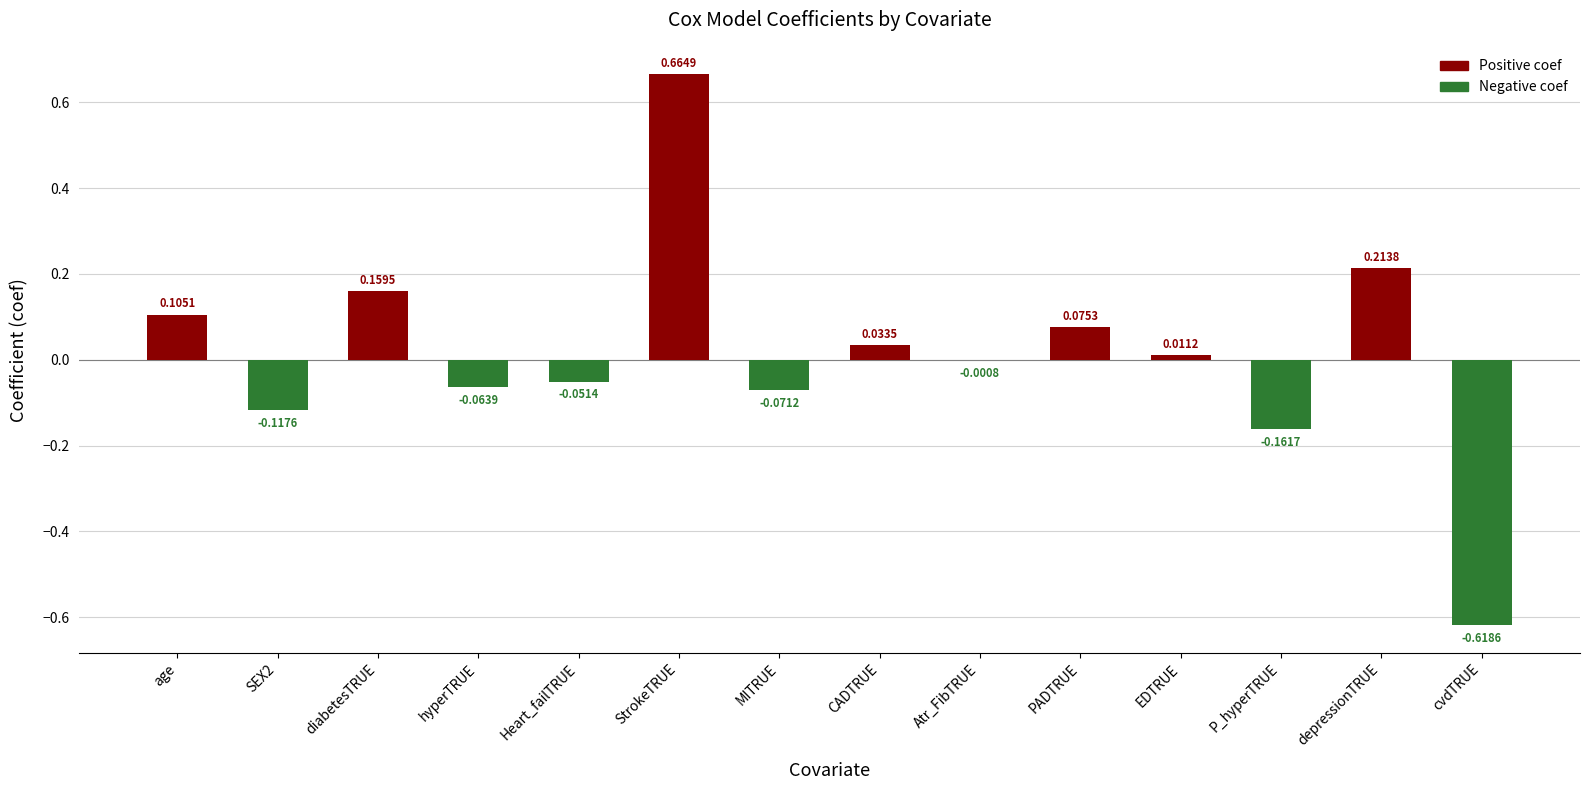

Is it true that the value at cvdTRUE is -0.1?

False